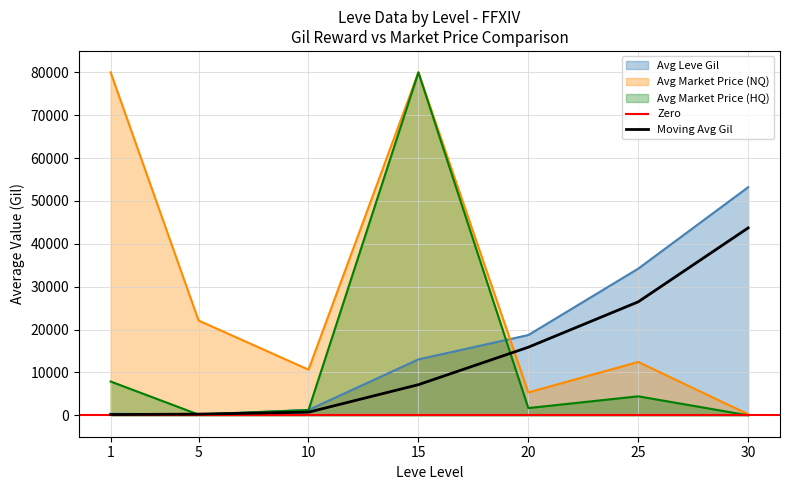

The value of Avg Market Price (HQ) at 25 is 4427.7. True or false?

True